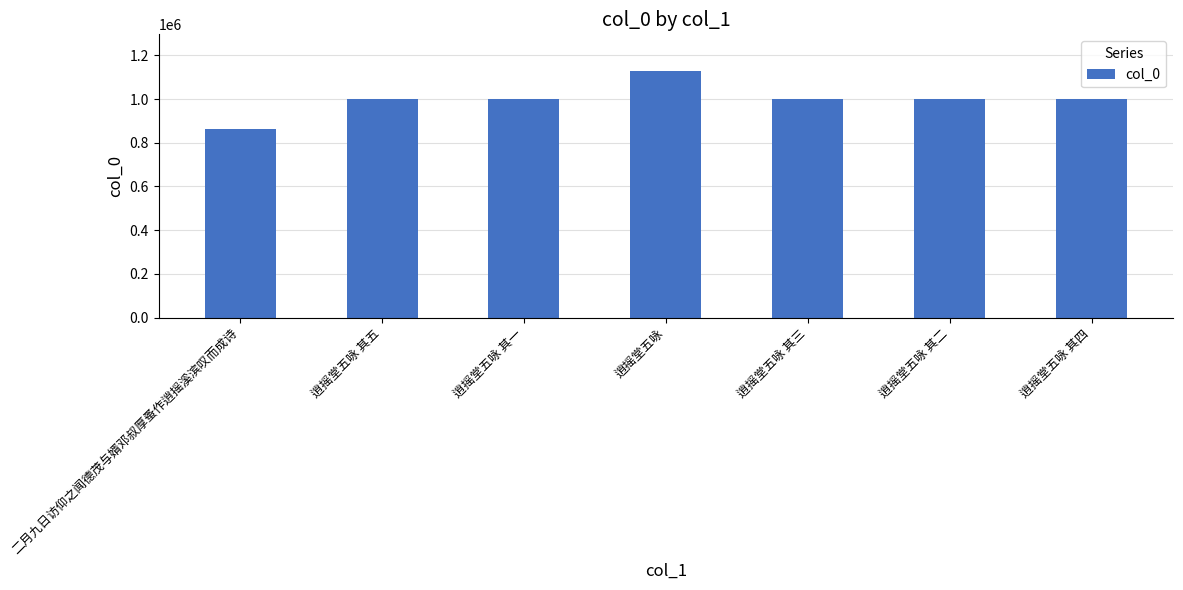

At which category does the chart reach its peak across all series?

逍摇堂五咏